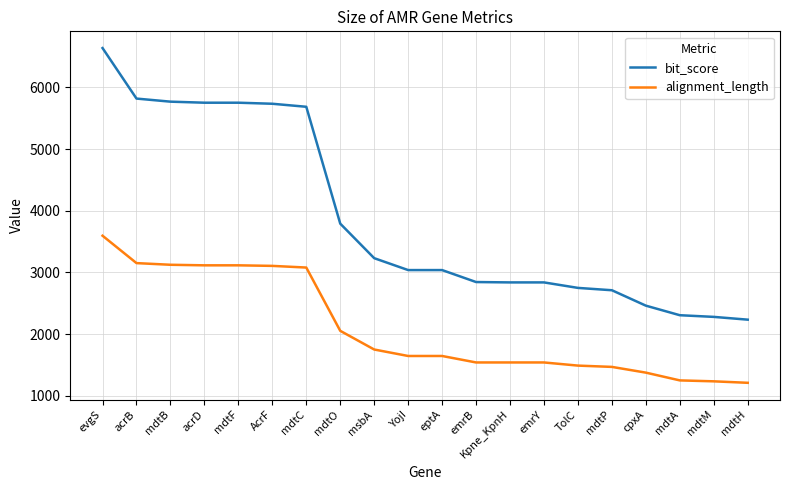

True or false: alignment_length and bit_score cross at least once.

False